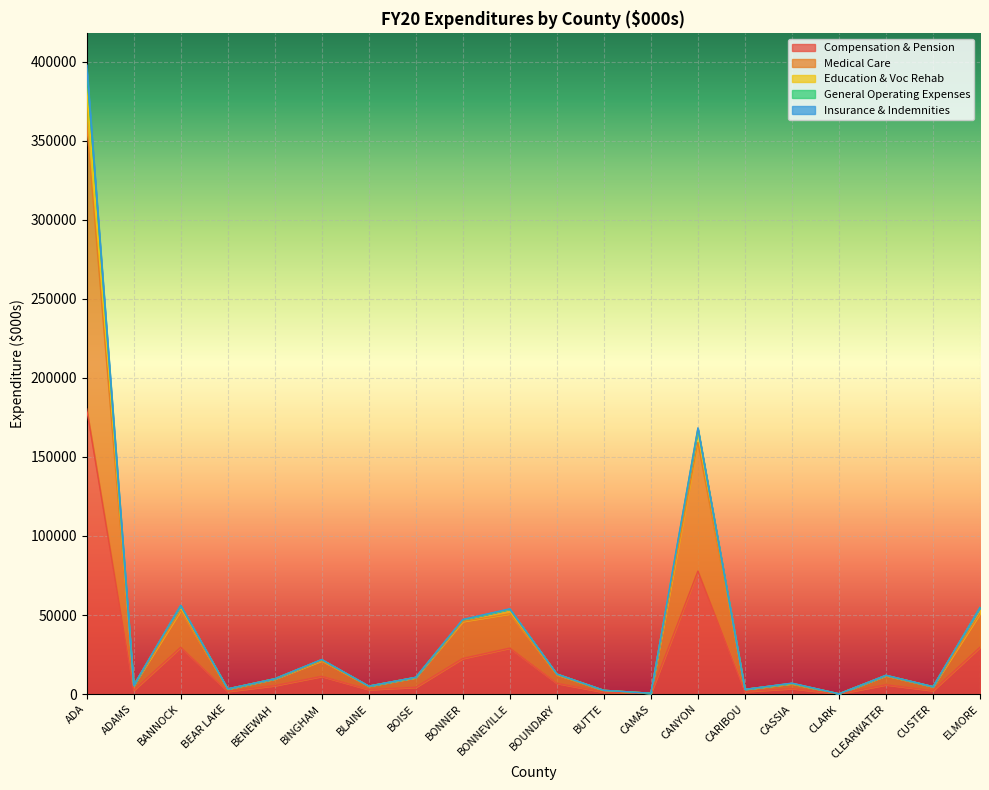

Is it true that Medical Care equals 679.0 at CAMAS?

False